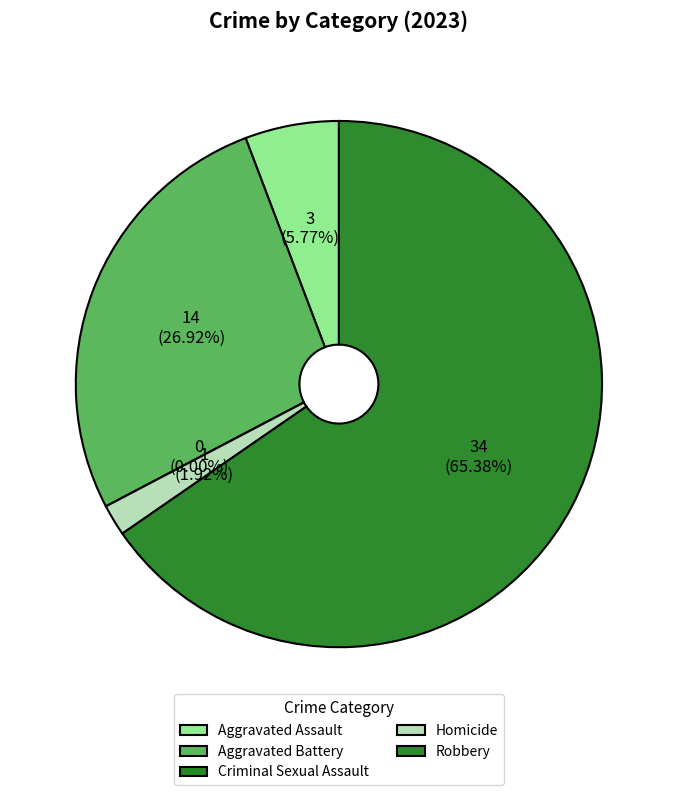

How many segments does this pie chart have?

5